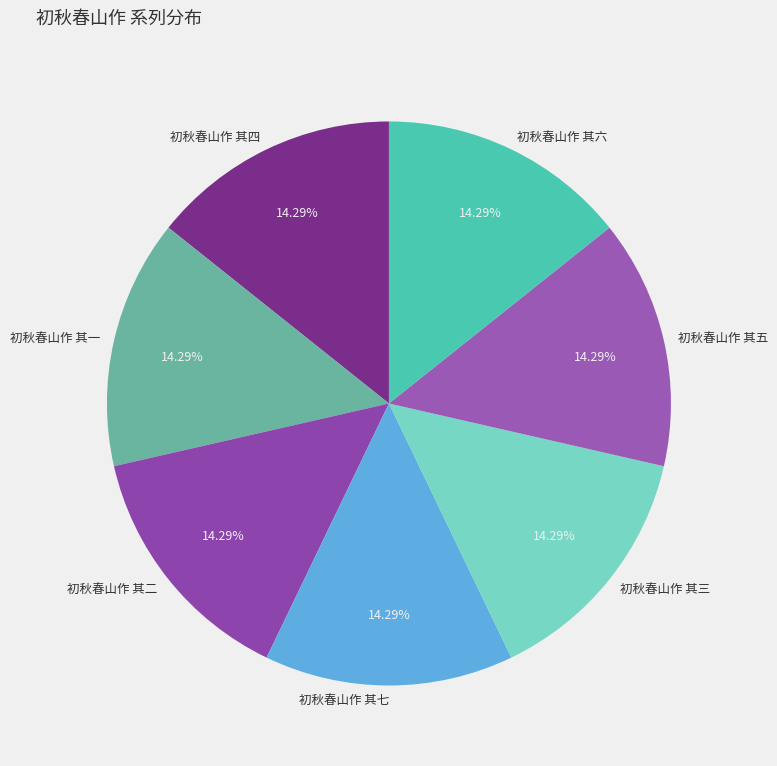

Count the number of slices in the pie.

7